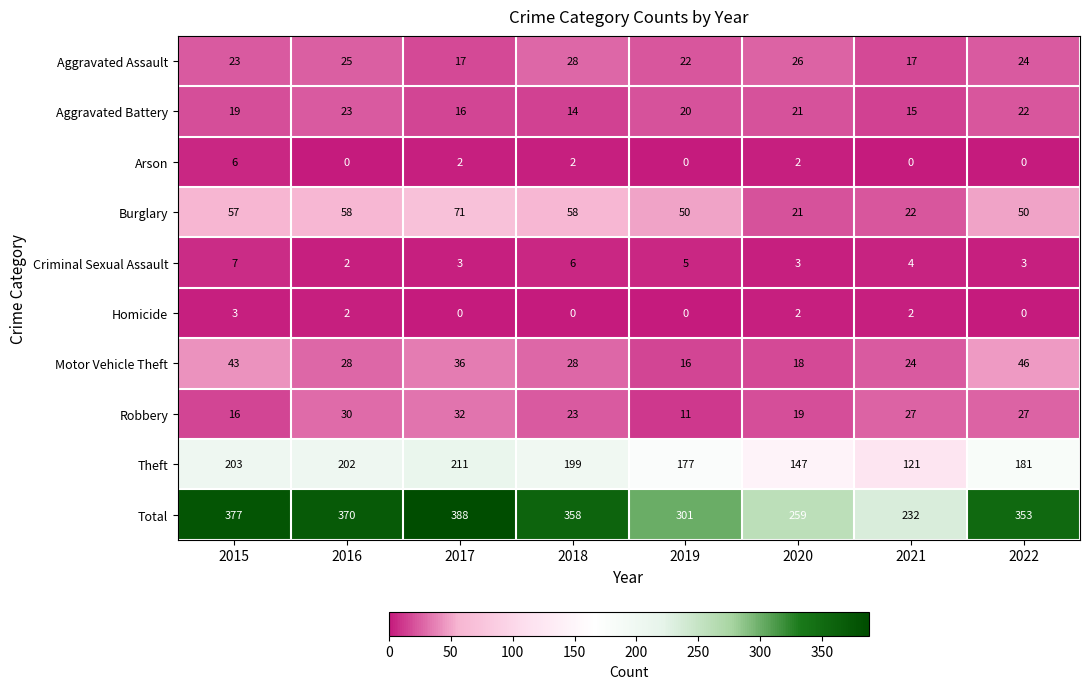

List the series in order of their peak value, highest first.

Total, Theft, Burglary, Motor Vehicle Theft, Robbery, Aggravated Assault, Aggravated Battery, Criminal Sexual Assault, Arson, Homicide